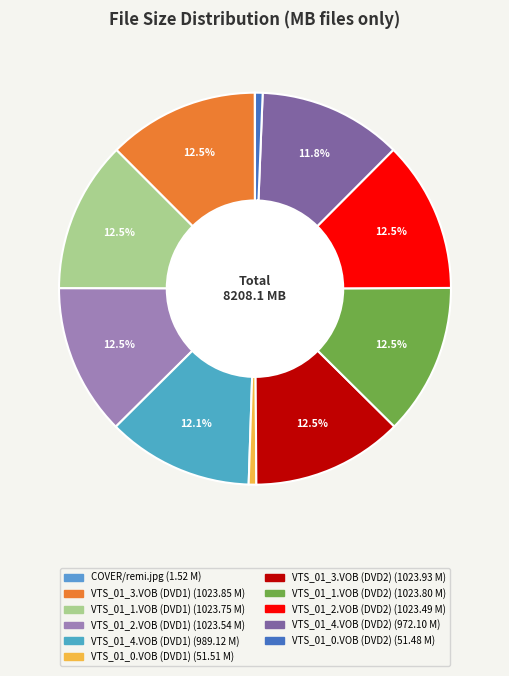

What percentage is the VTS_01_0.VOB (DVD2) slice, to the nearest percent?

1%